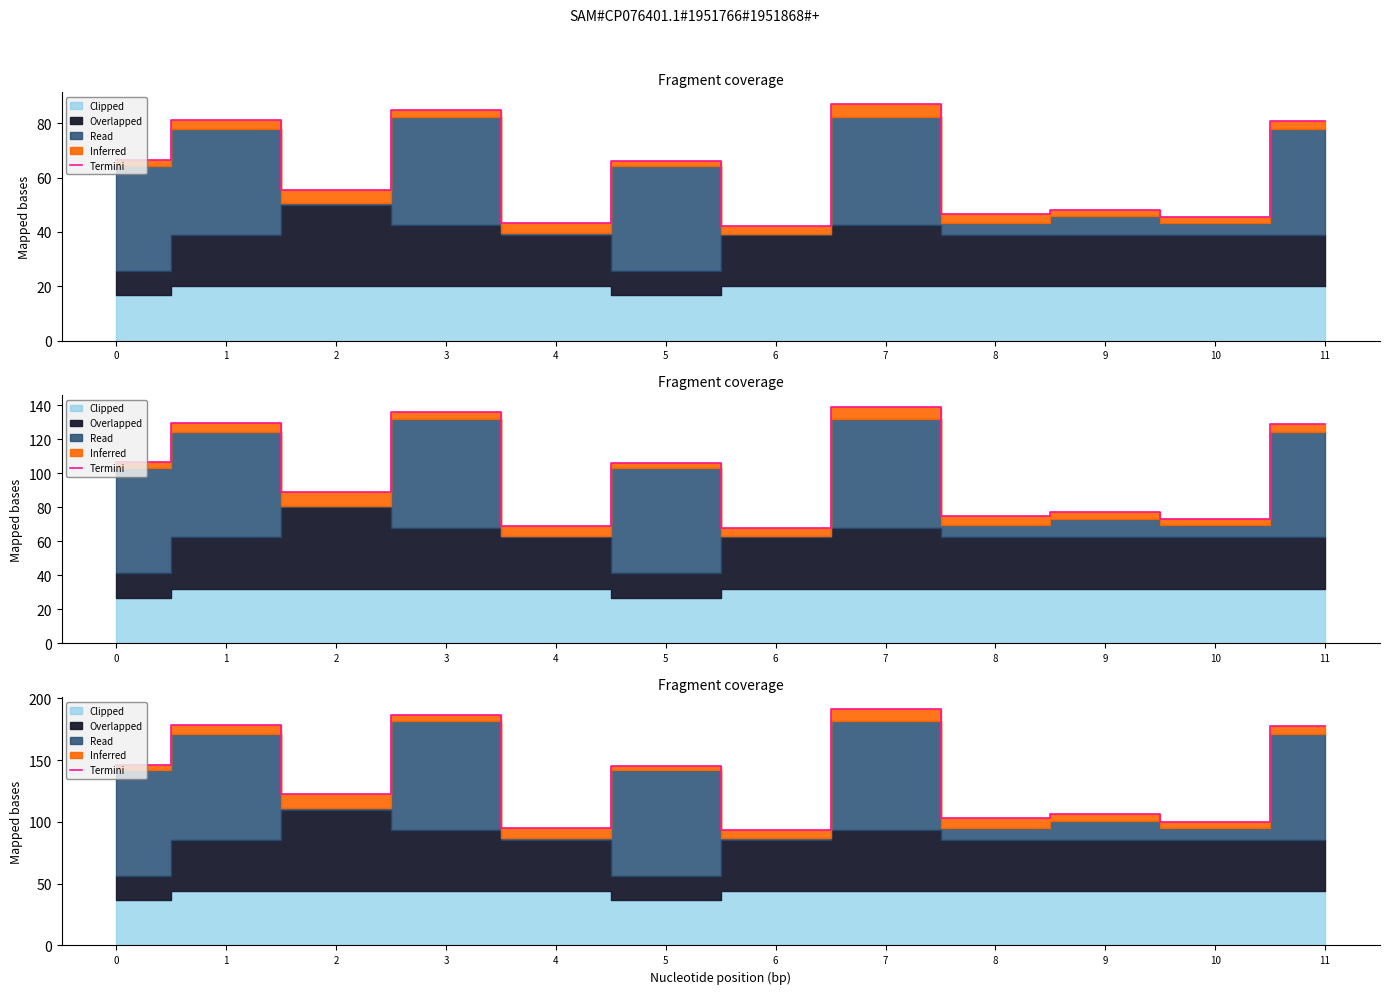

Reading left to right, transcribe all the data shown in this chart.

146.3	178.4	122.2	186.8	95.0	145.4	93.2	191.4	102.8	106.0	100.0	177.5